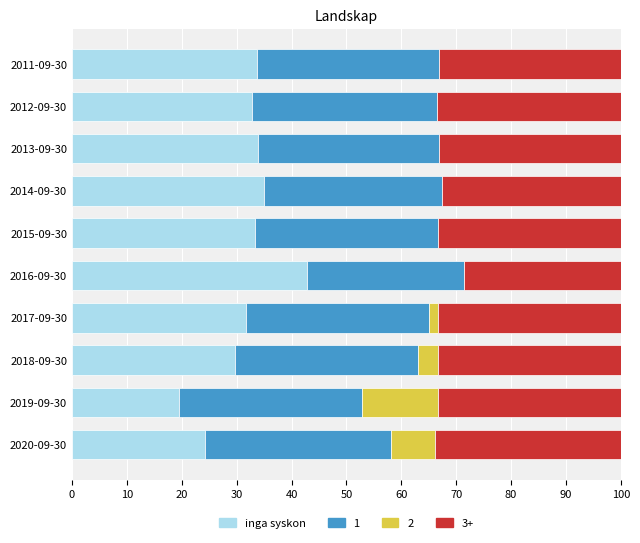

At which label does inga syskon reach its peak?

2016-09-30